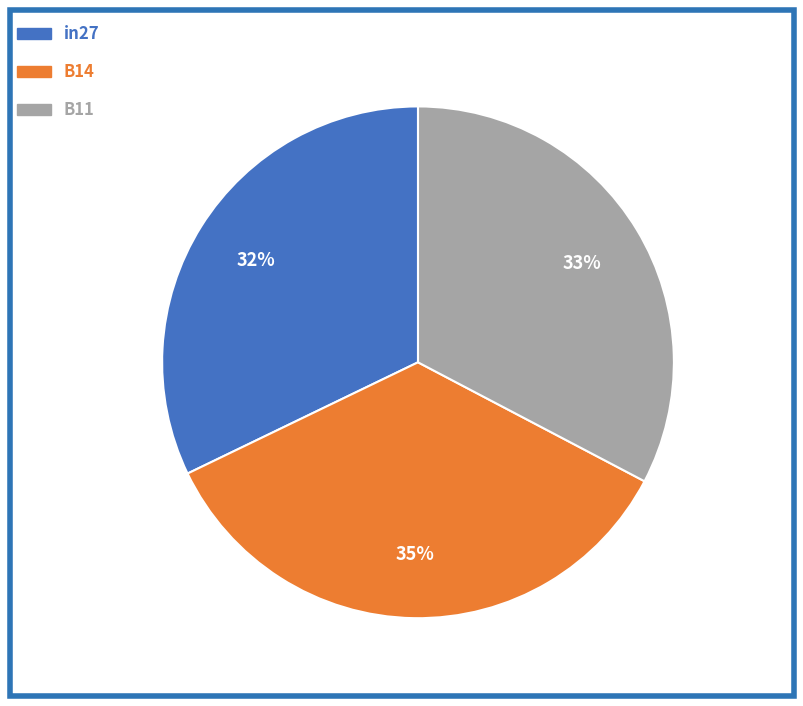

Is it true that B11 is 22% of the pie?

False